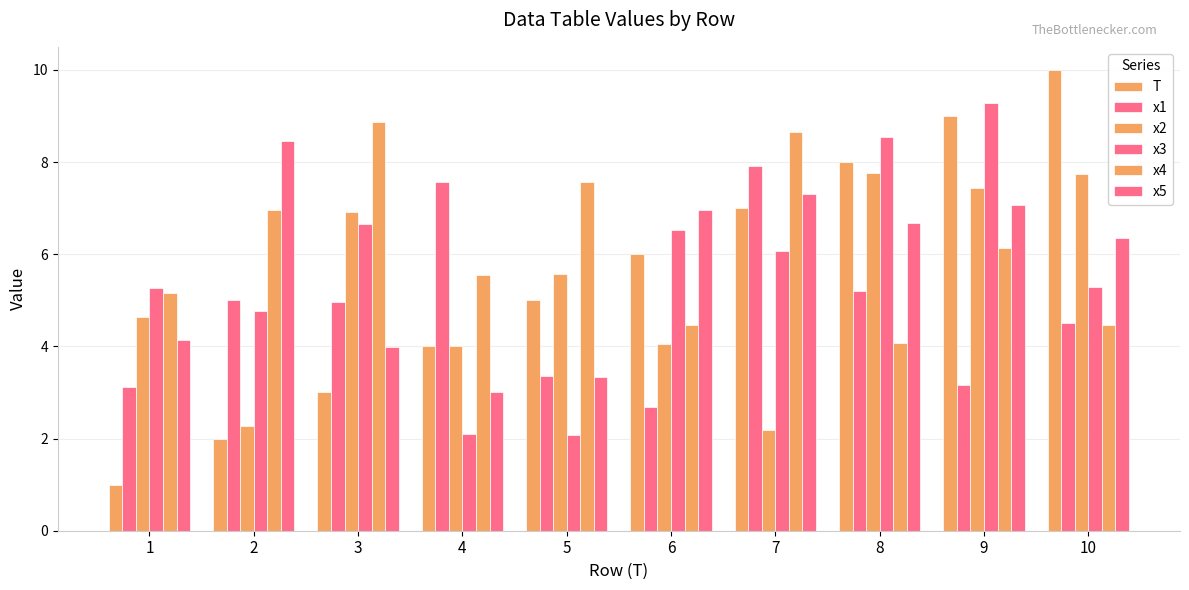

What is the smallest value displayed?

1.0